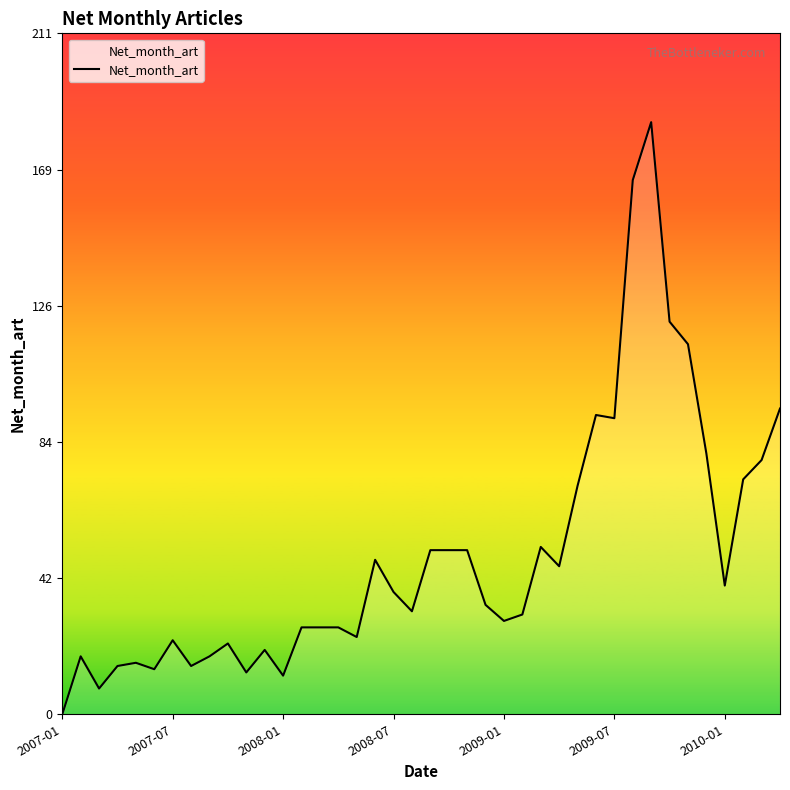

Reading left to right, what are all the values shown in this chart?

0	18	8	15	16	14	23	15	18	22	13	20	12	27	27	27	24	48	38	32	51	51	51	34	29	31	52	46	71	93	92	166	184	122	115	81	40	73	79	95